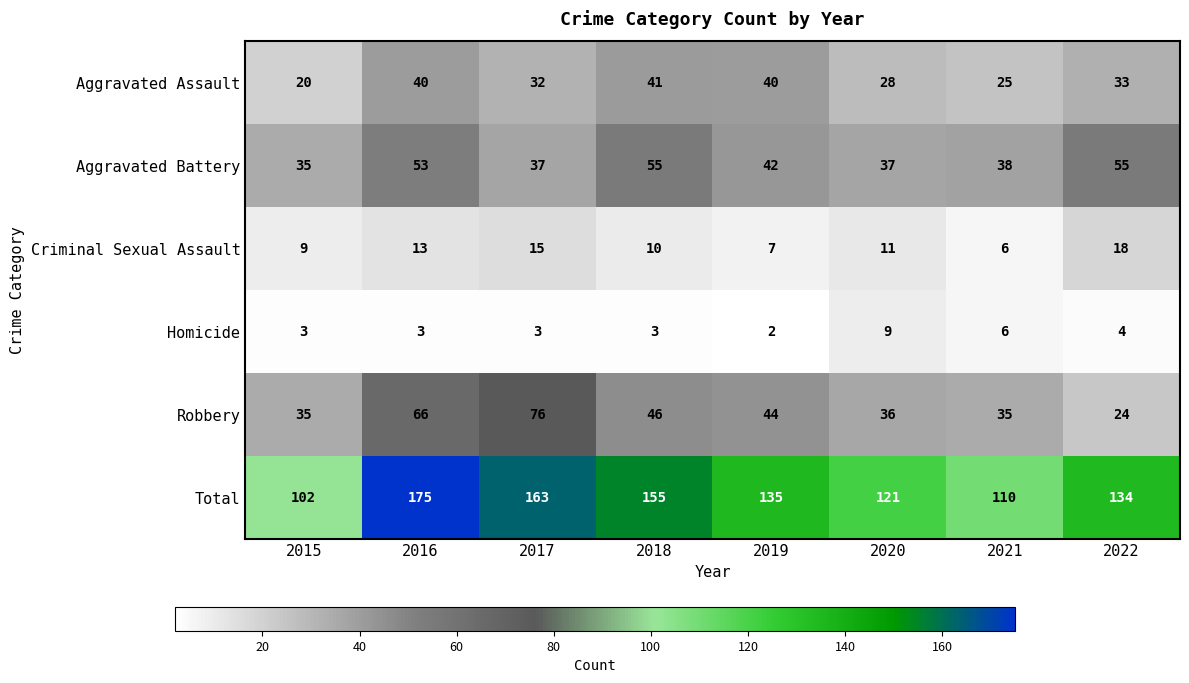

Which series changed the most between 2015 and 2017?

Total